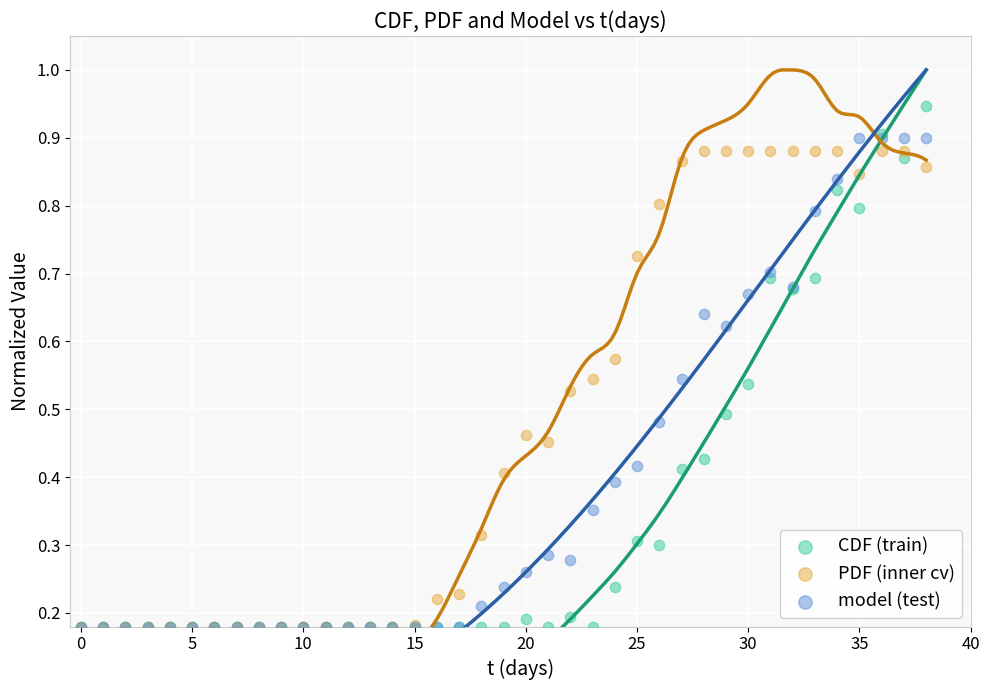

What are all the series names shown in the legend?

CDF (train), PDF (inner cv), model (test)